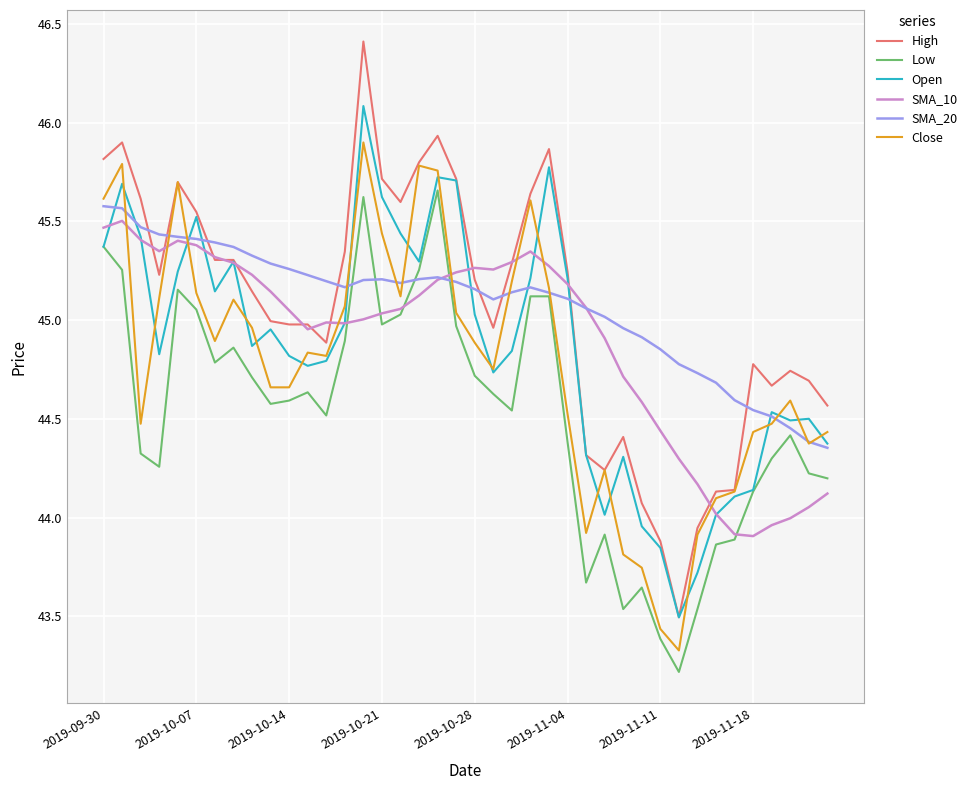

What is the minimum value shown in the chart?

43.2